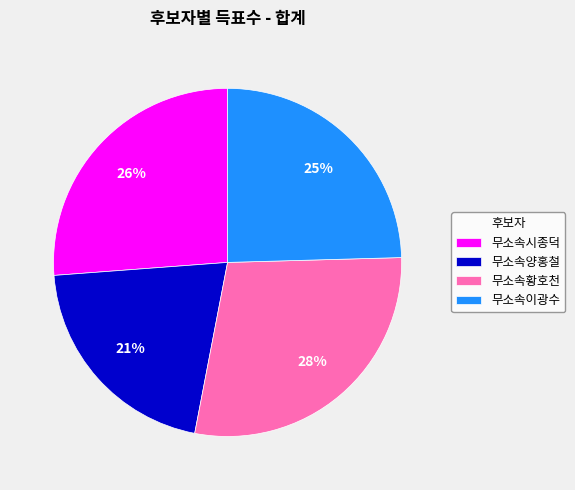

Count the number of slices in the pie.

4